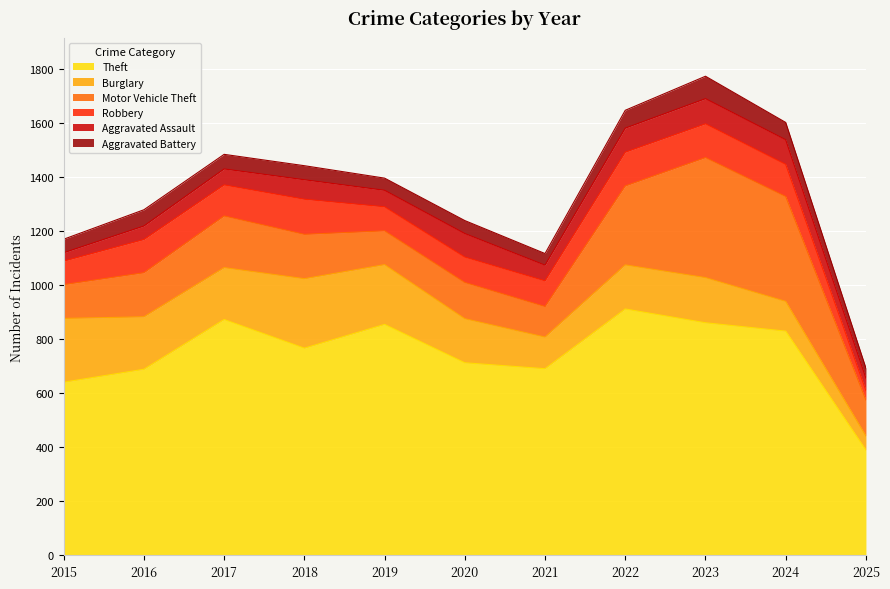

The Burglary series shows 133 at 2016. True or false?

False